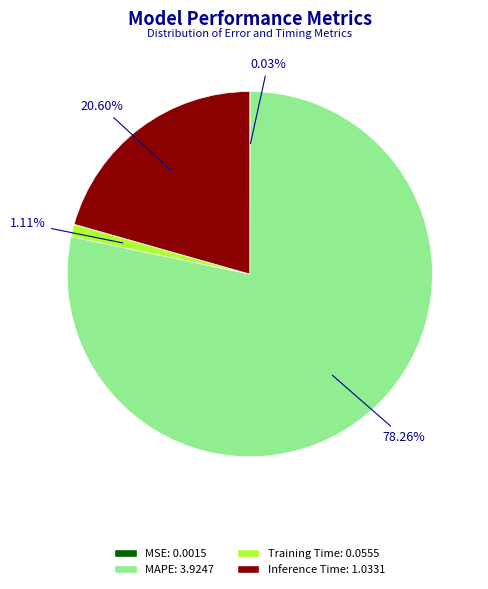

Do Training Time: 0.0555 and MAPE: 3.9247 together represent more than half of the pie?

Yes